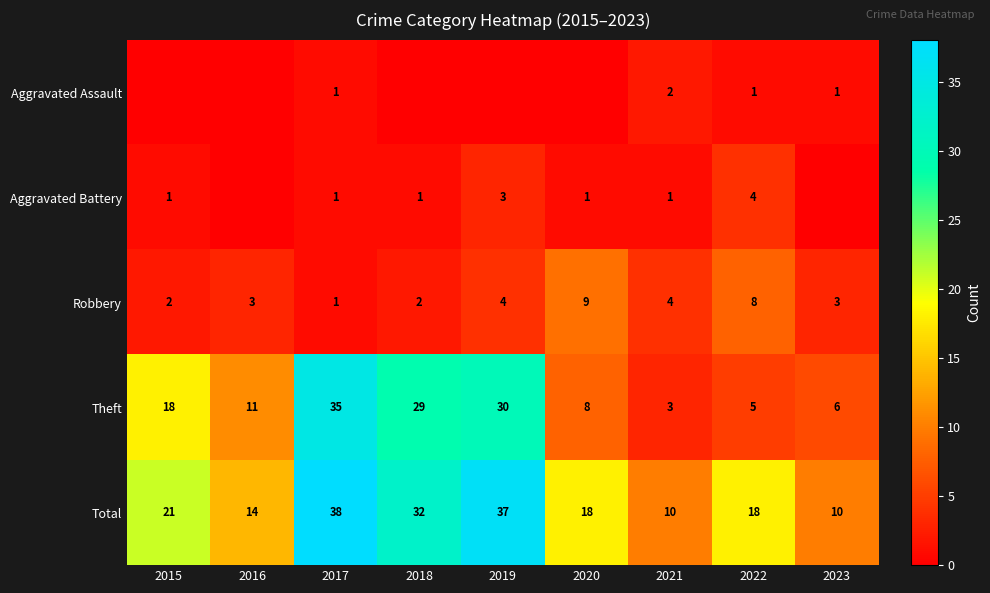

Is it true that Theft equals 6 at 2023?

True